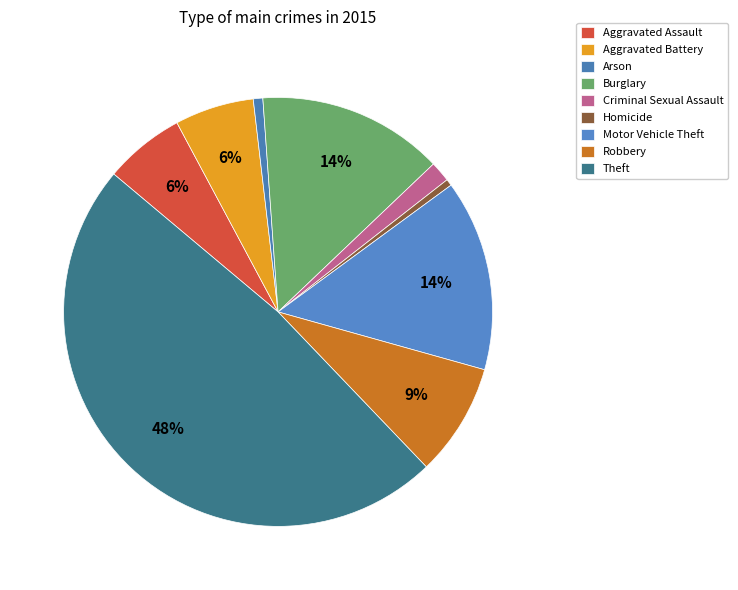

What is the largest slice in the pie chart?

Theft